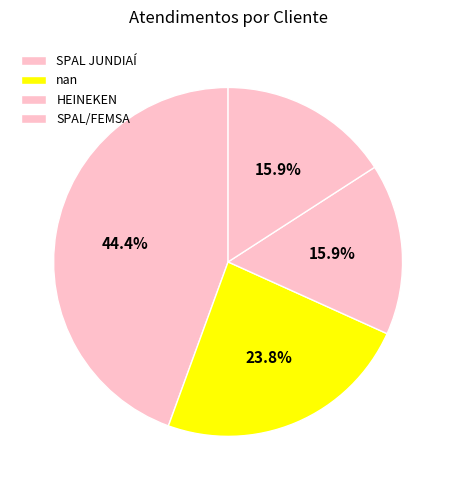

Which slice is the largest?

SPAL JUNDIAÍ